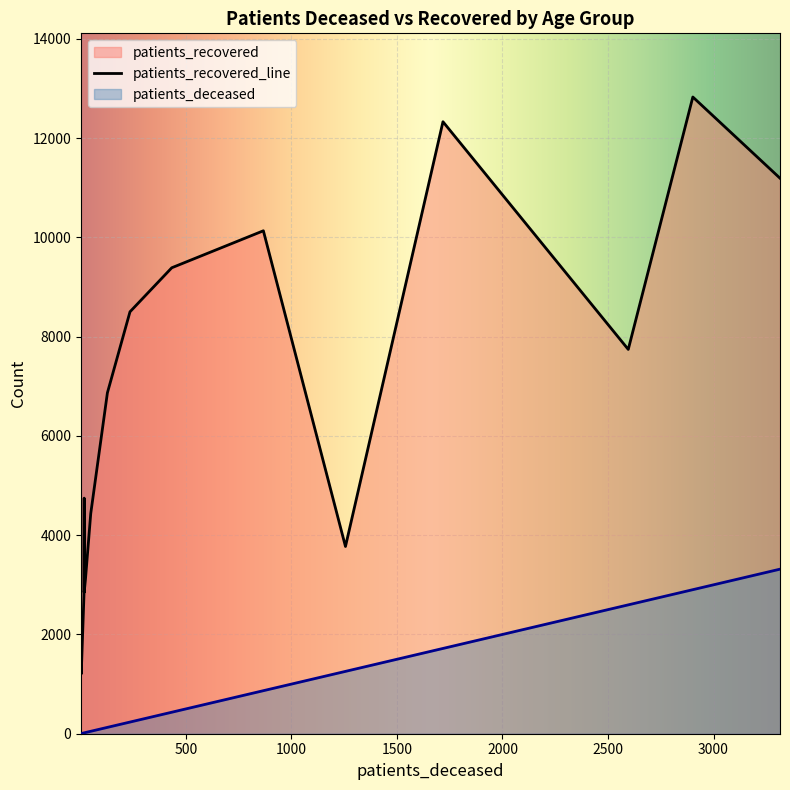

Which series has the largest total across all categories?

patients_recovered